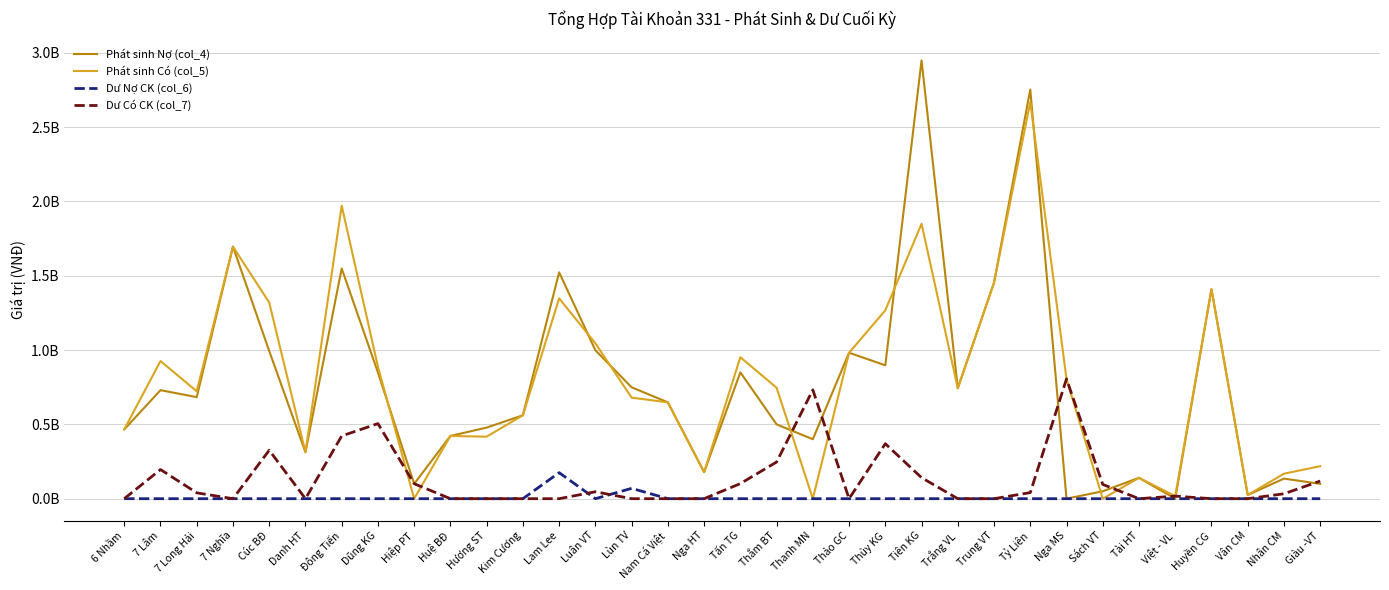

The value of Dư Có CK (col_7) at 6 Nhầm is 0. True or false?

True